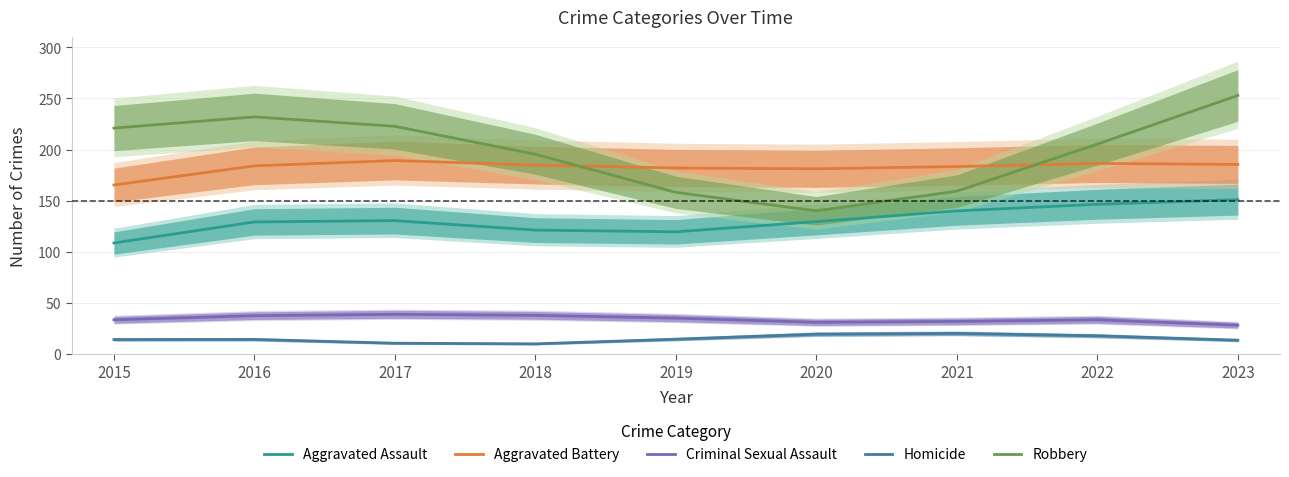

Is it true that Robbery equals 39.3 at 2021?

False